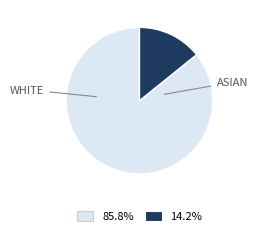

Is 85.8% the majority of the pie?

Yes